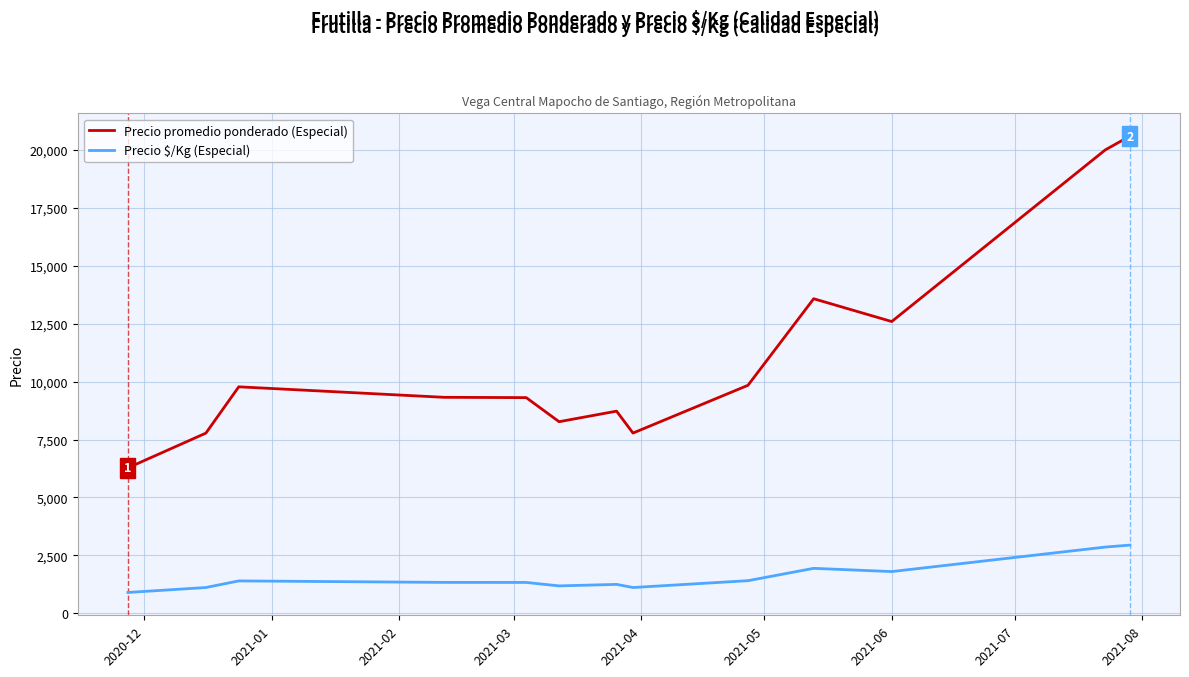

True or false: Precio promedio ponderado (Especial) and Precio $/Kg (Especial) cross at least once.

False